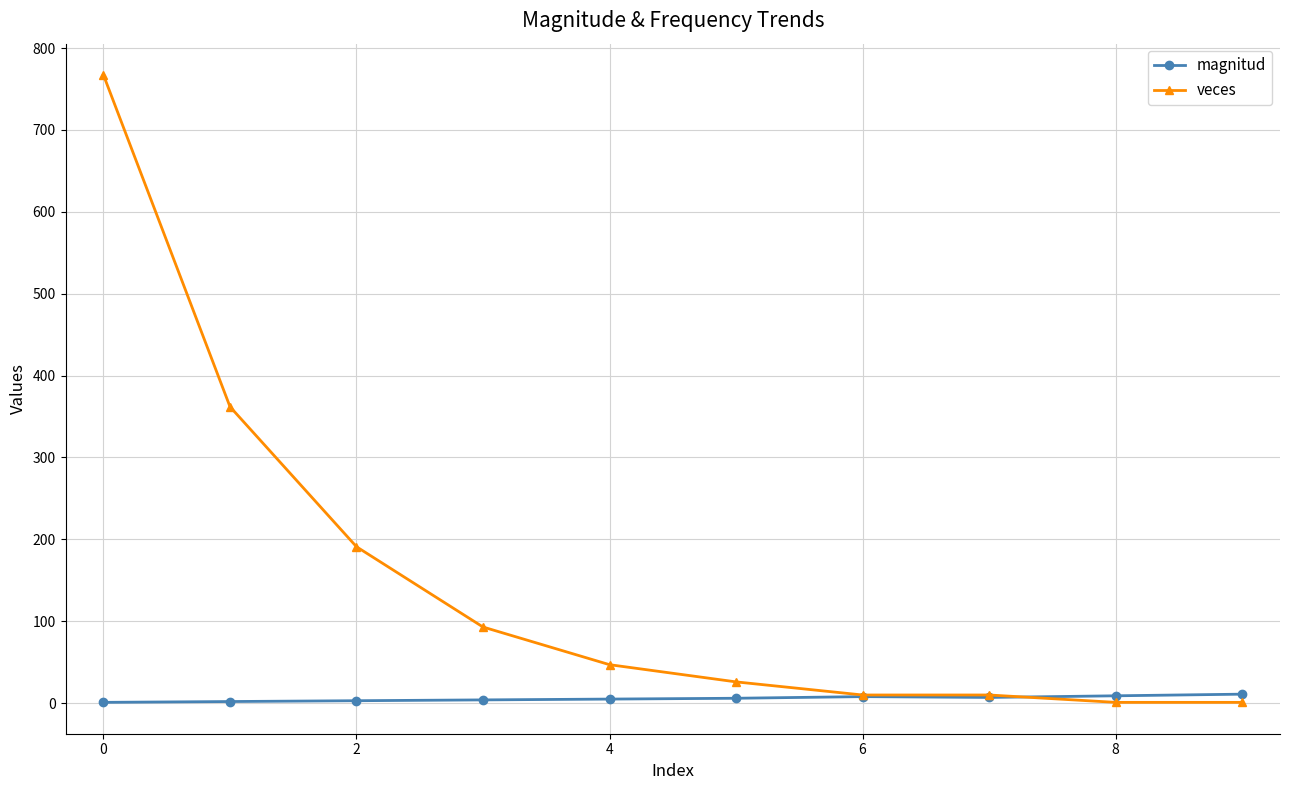

How many lines are shown in the chart?

2